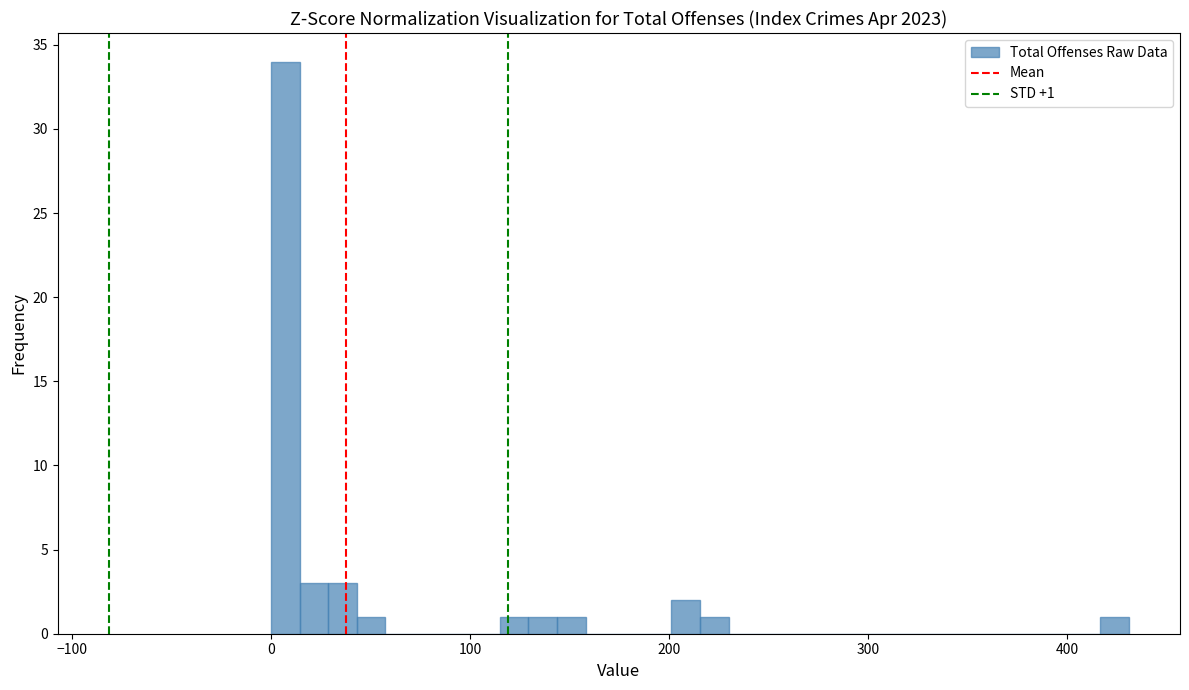

Read against the x-axis, roughly where is the centre of the tallest bar?

10